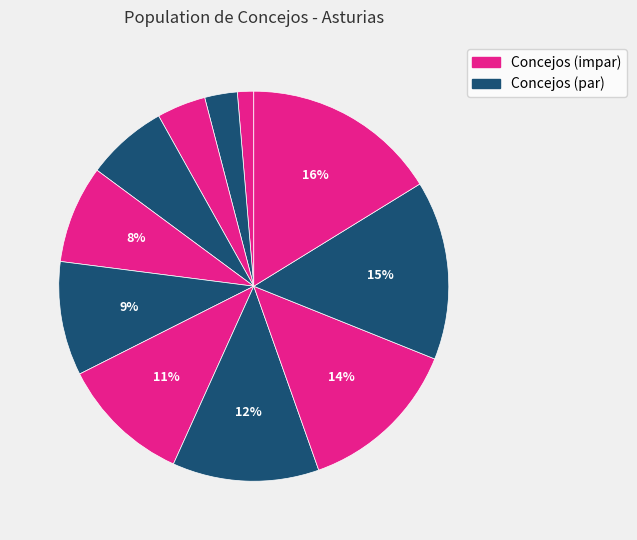

How many segments does this pie chart have?

11